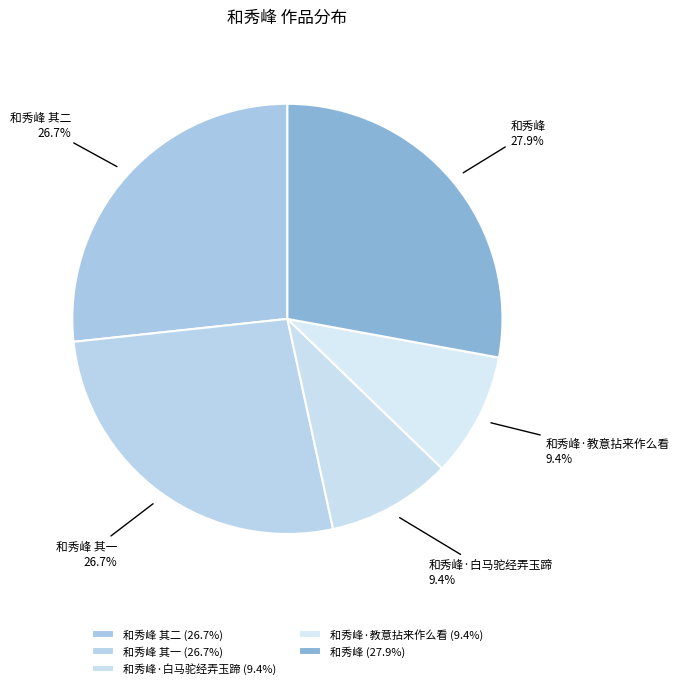

Do 和秀峰 and 和秀峰·教意拈来作么看 together represent more than half of the pie?

No